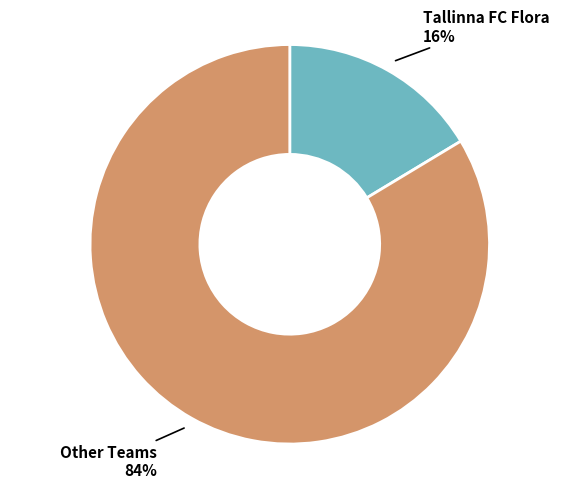

Combined, do Other Teams and Tallinna FC Flora account for over 50%?

Yes